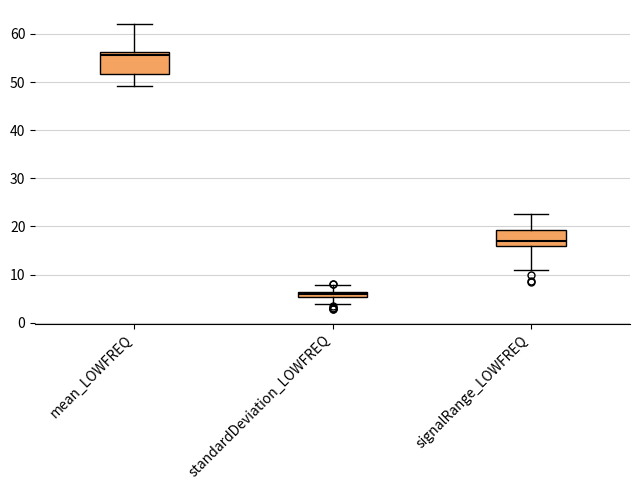

Where does the lower whisker of the box for mean_LOWFREQ end on the y-axis? The values are not printed on the chart, so give them approximately, as read against the axis.

49